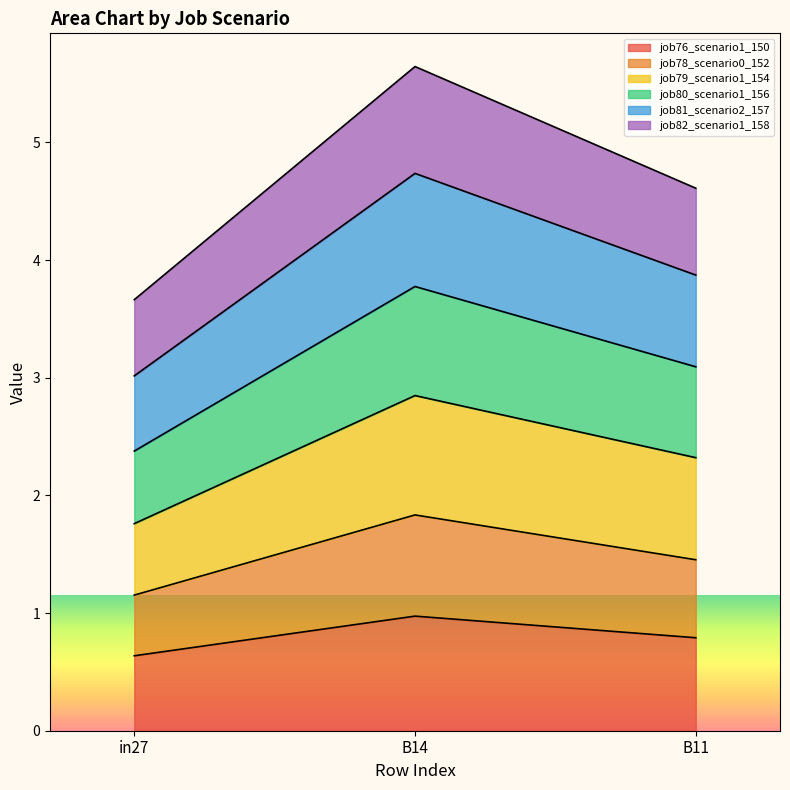

At which category is the sum across all series the highest?

B14